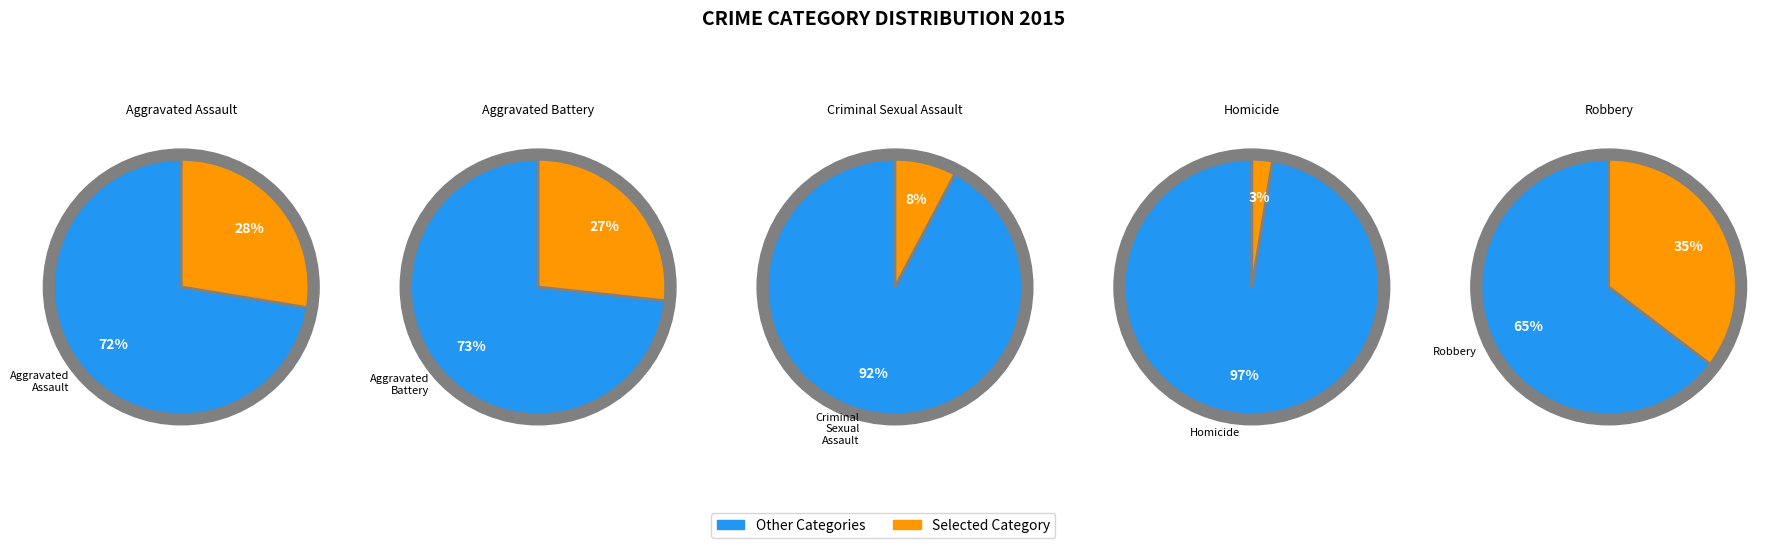

What percentage is the Aggravated Assault slice, to the nearest percent?

28%